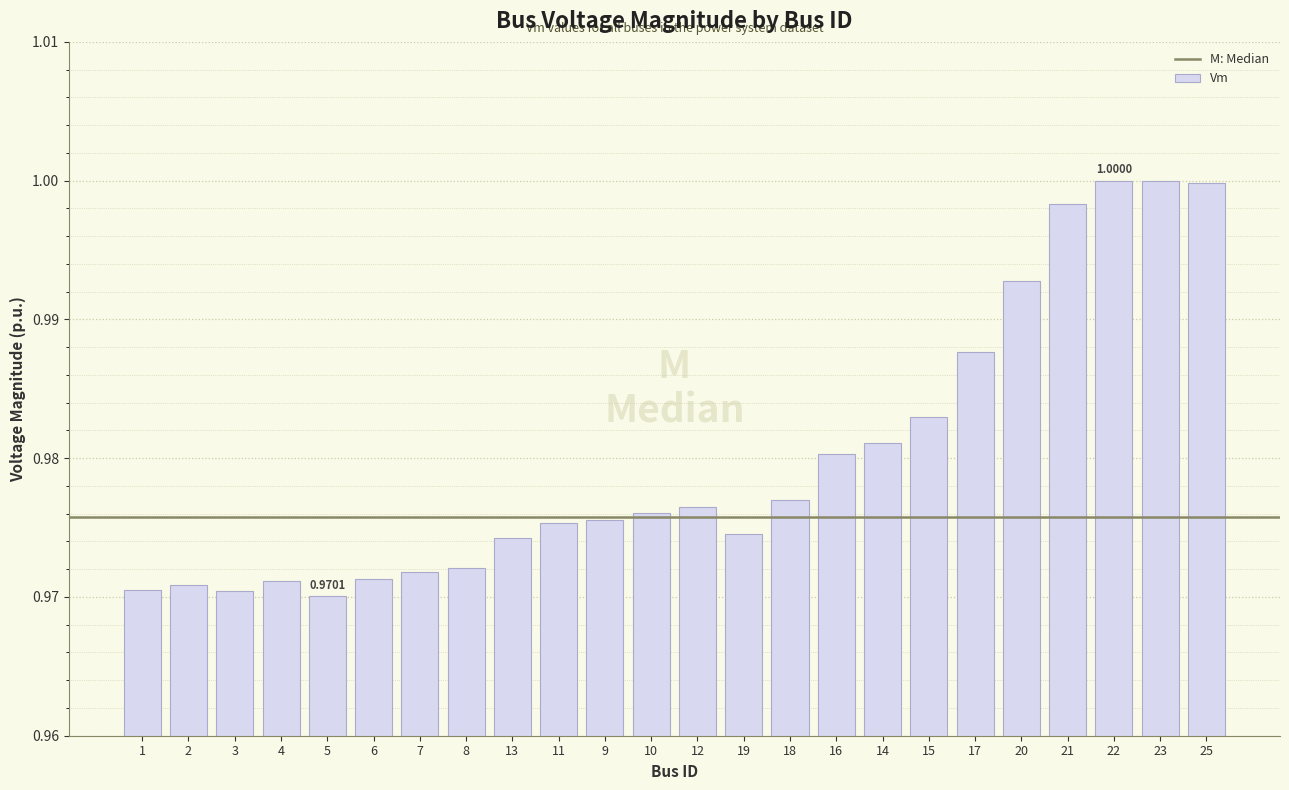

Between 15 and 20, which is larger?

20